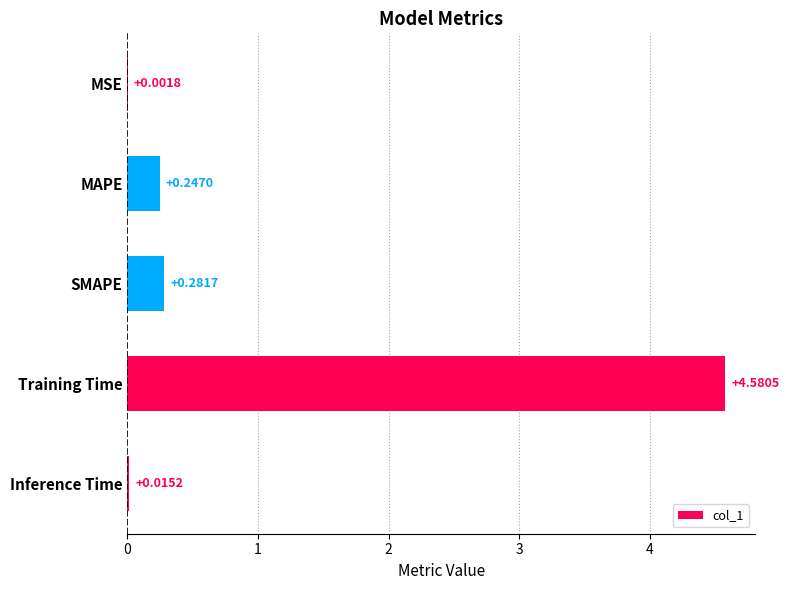

At which label is the value closest to 2?

SMAPE